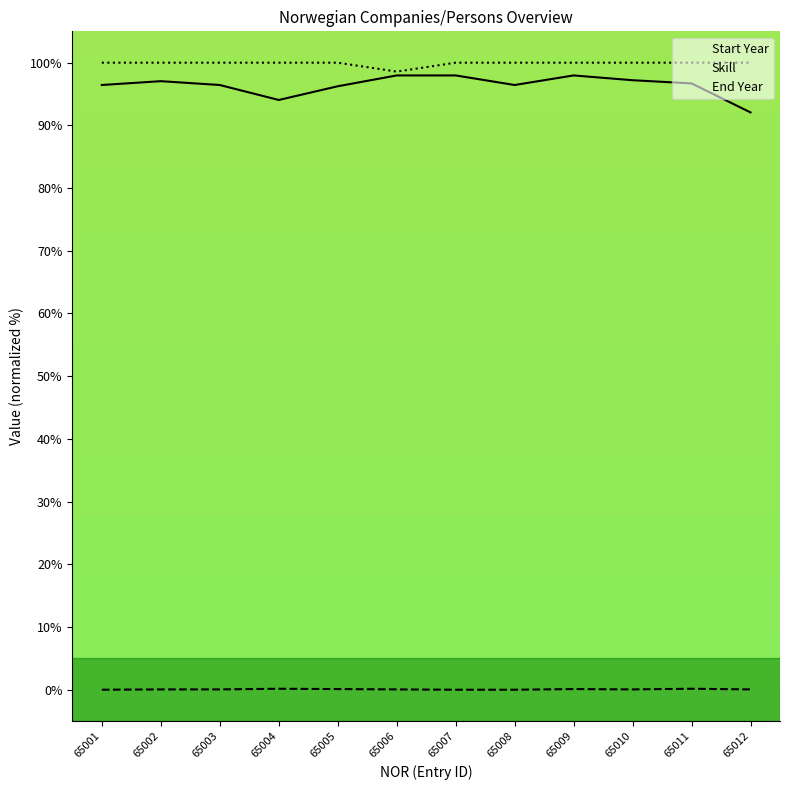

What is the approximate value of End Year at 65002?

100.0